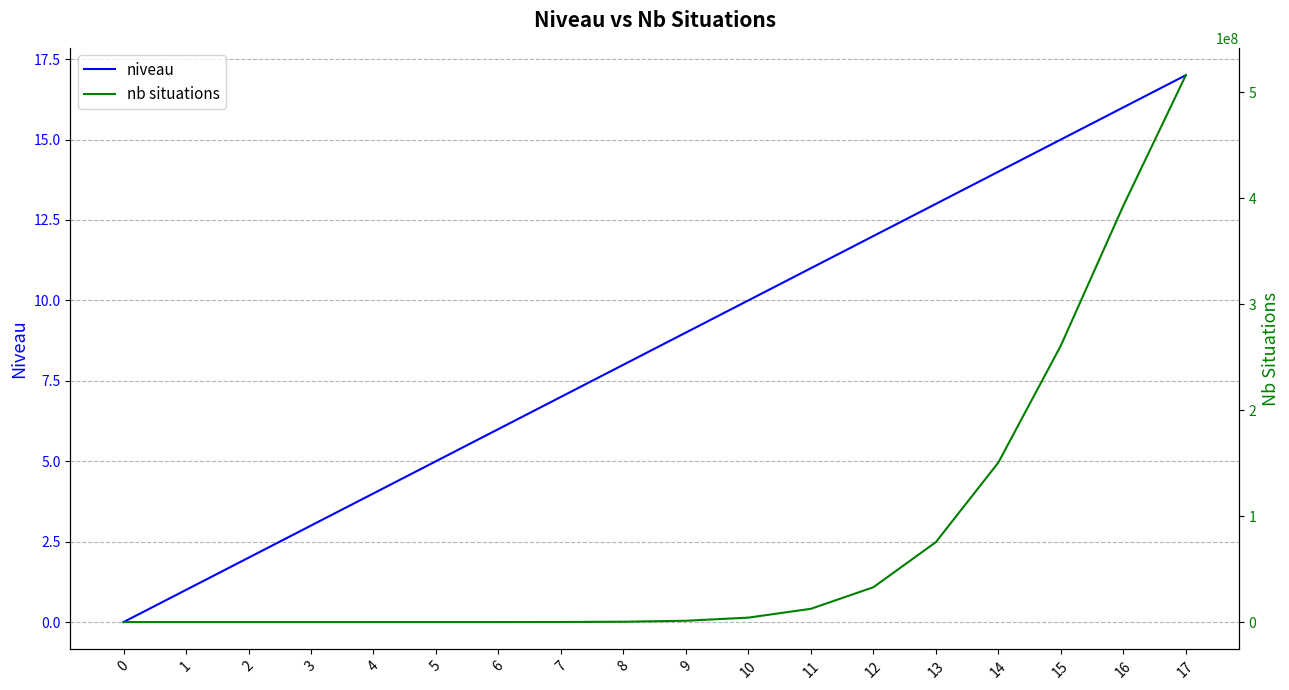

List the series in order of their peak value, highest first.

nb situations, niveau